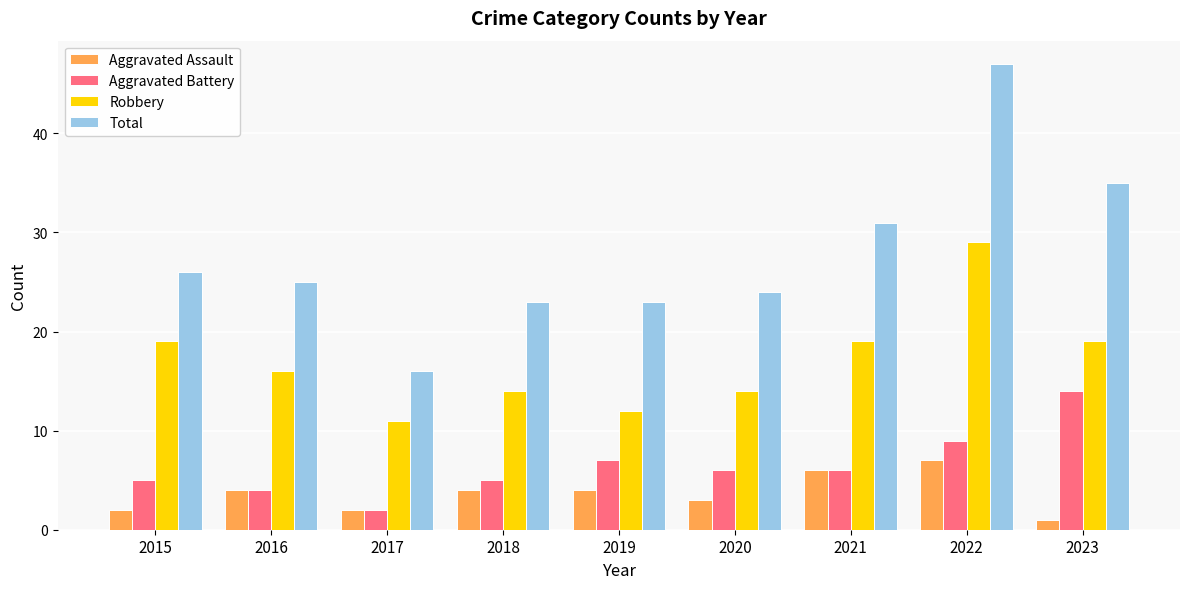

What is the minimum value for Aggravated Assault?

1